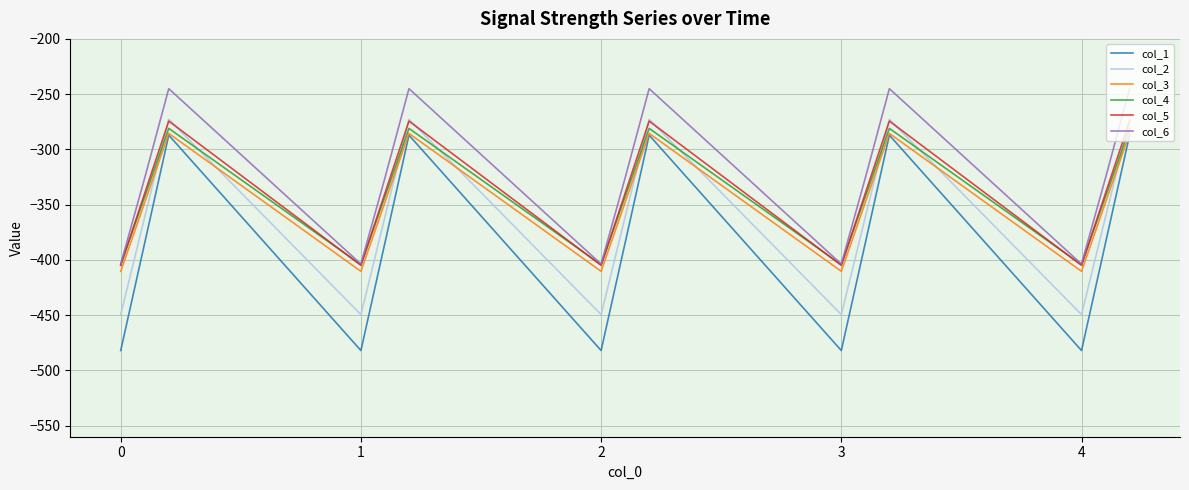

How many categories are shown in the chart?

15